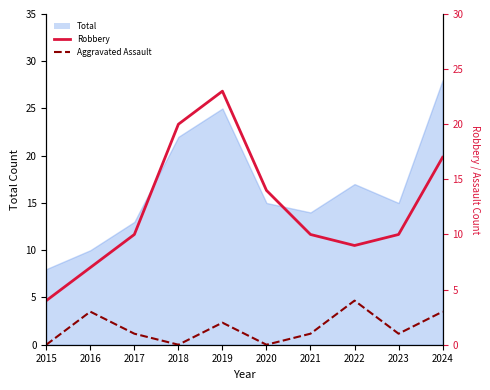

What is the difference between the maximum and minimum values in the Aggravated Assault series?

4